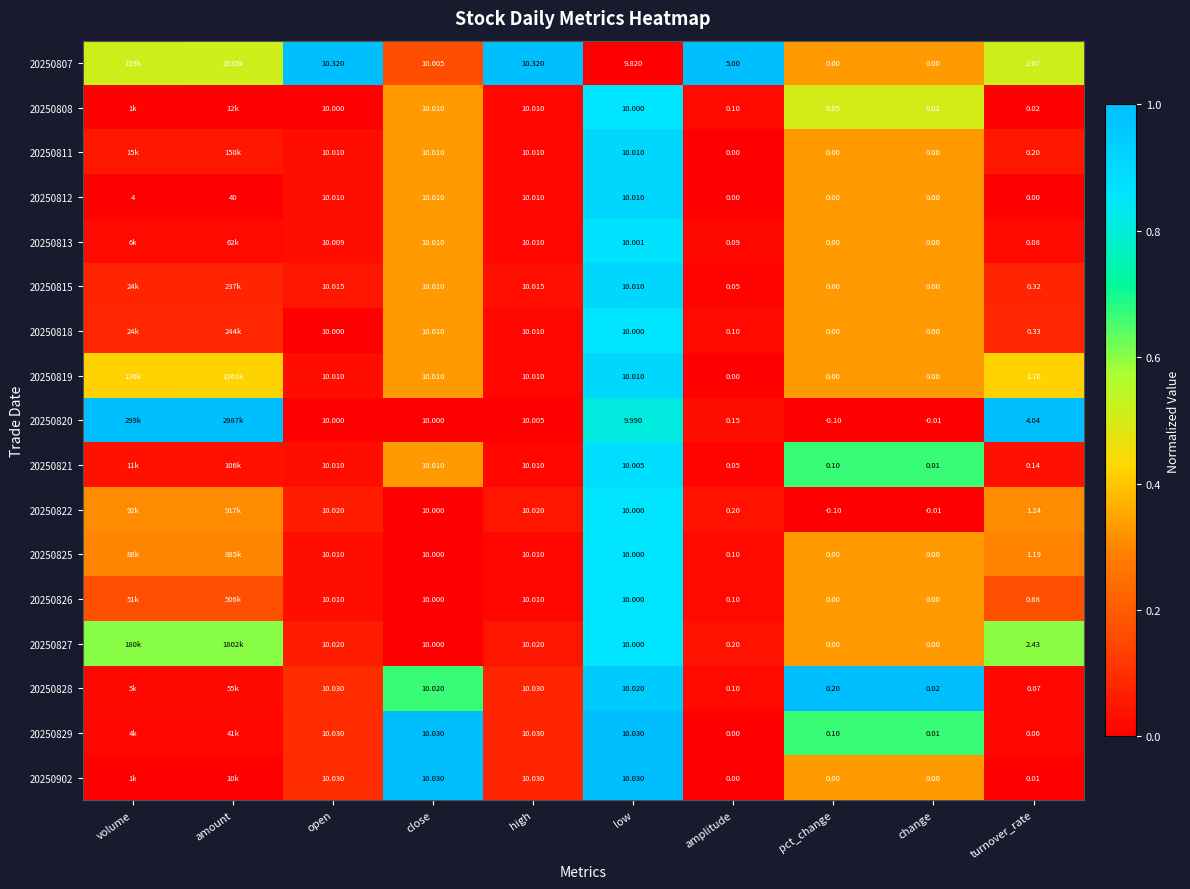

Is the value of 20250826 at turnover_rate greater than the value of 20250808 at turnover_rate?

Yes